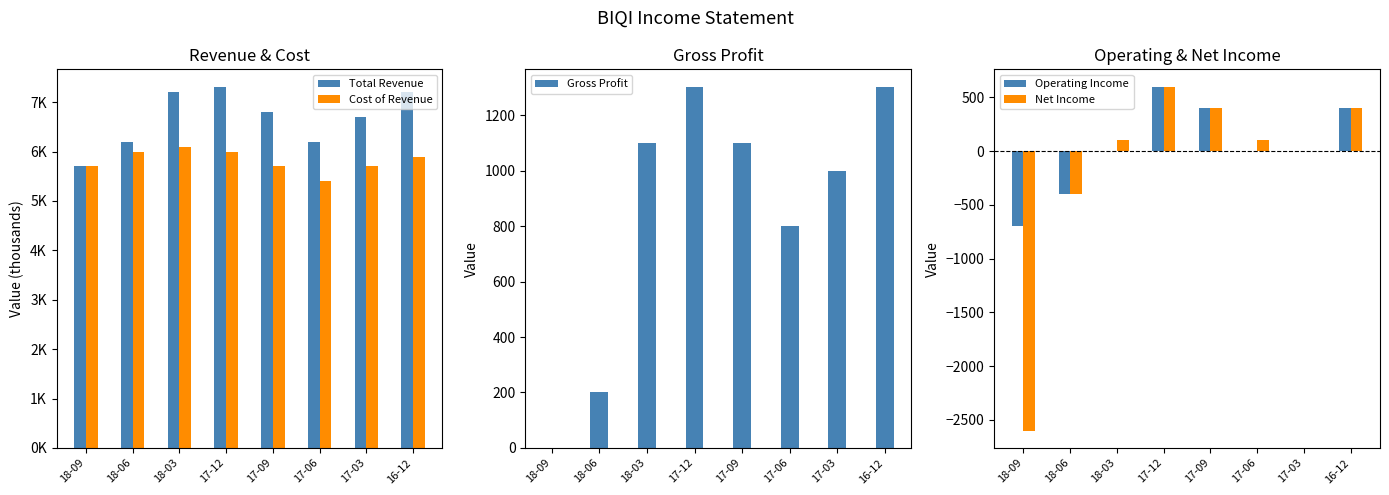

At which label does Net Income first exceed 100?

17-12